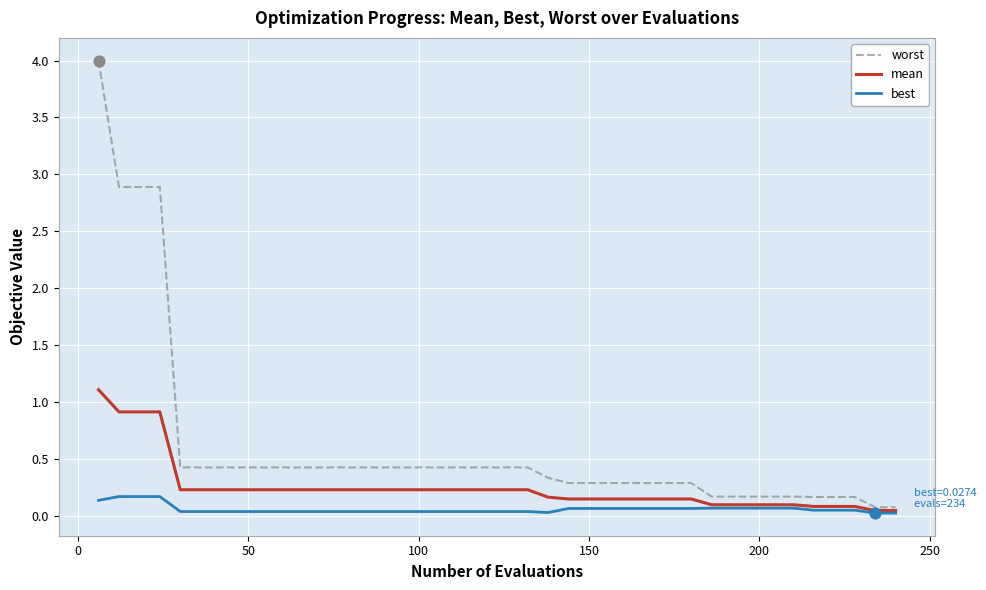

Which series has the largest total across all categories?

worst